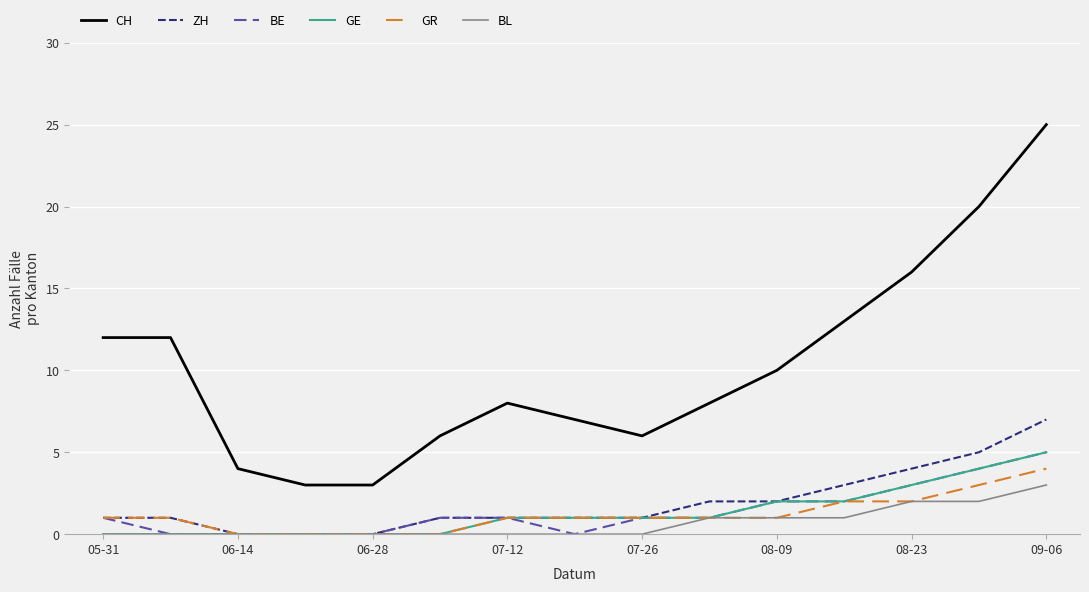

True or false: BE and CH intersect in this chart.

False